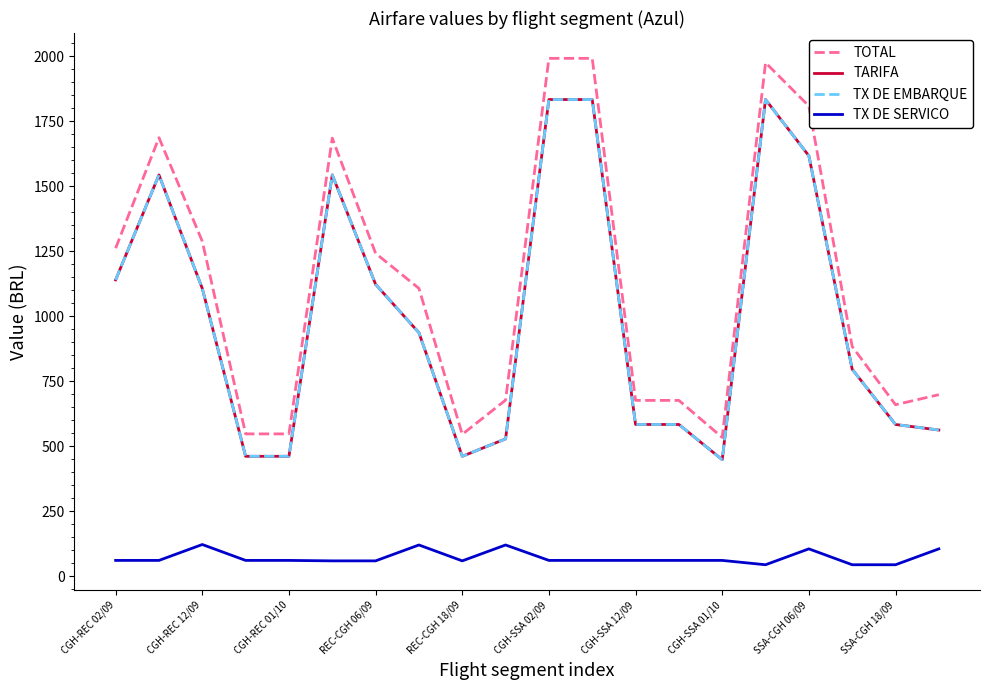

Does the chart have visible grid lines?

No